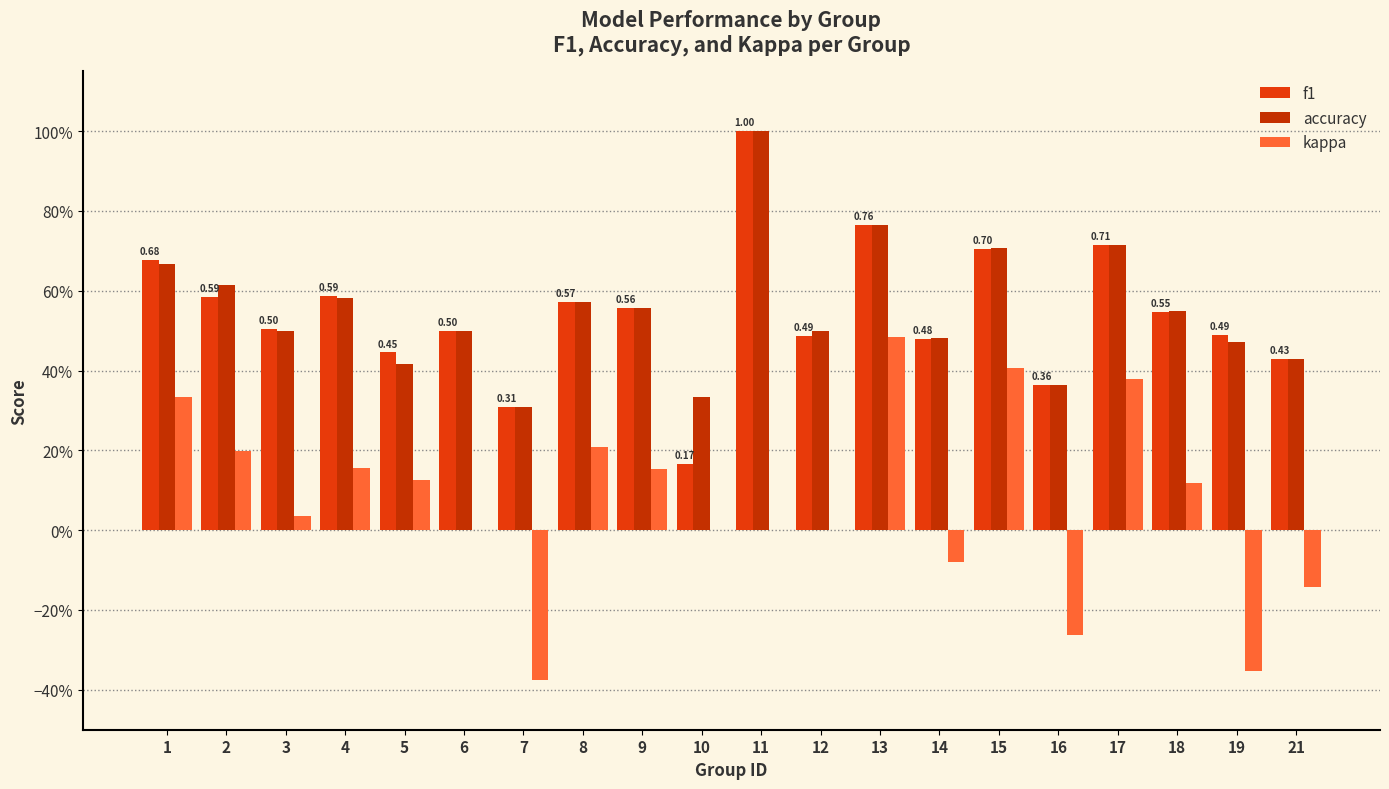

The accuracy series shows 0.7 at 15. True or false?

True